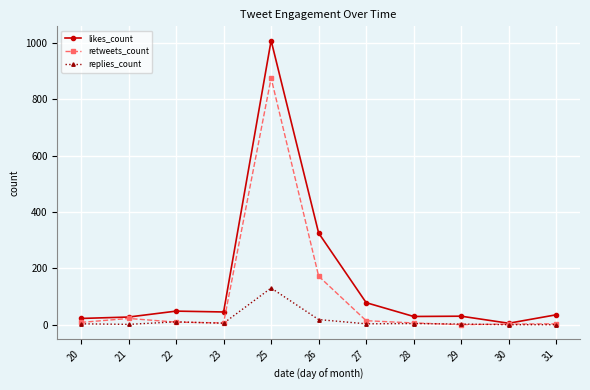

At which label is retweets_count closest to 437?

26